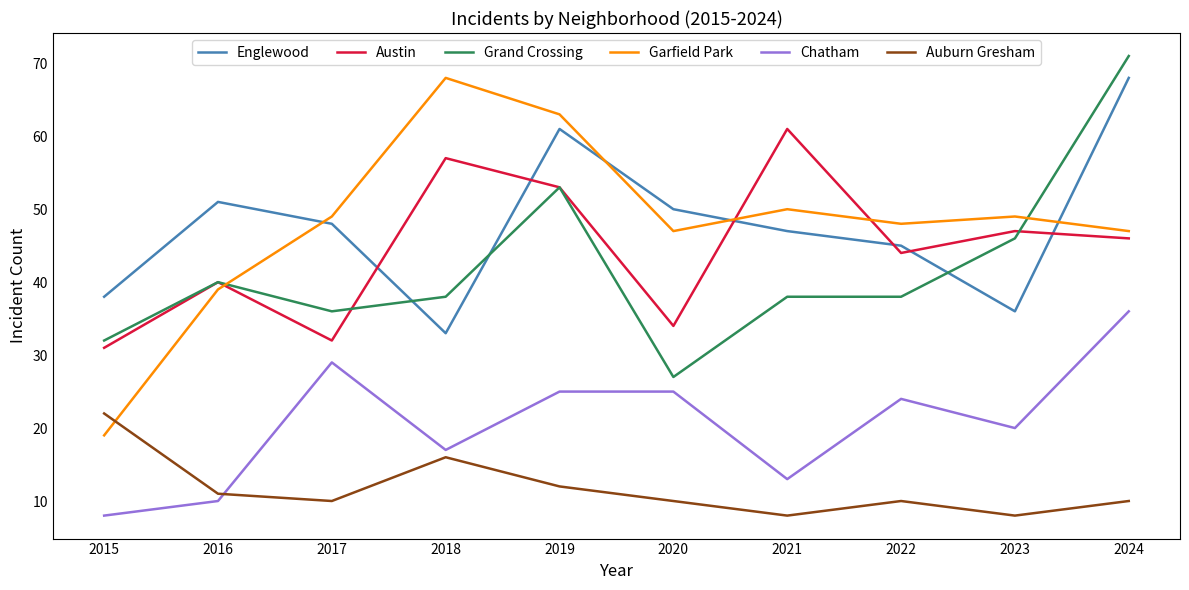

Which series has the largest range (max minus min)?

Garfield Park